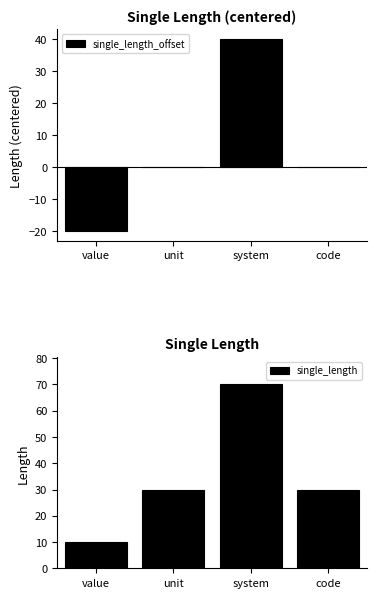

Which category has the lowest value across all series?

value